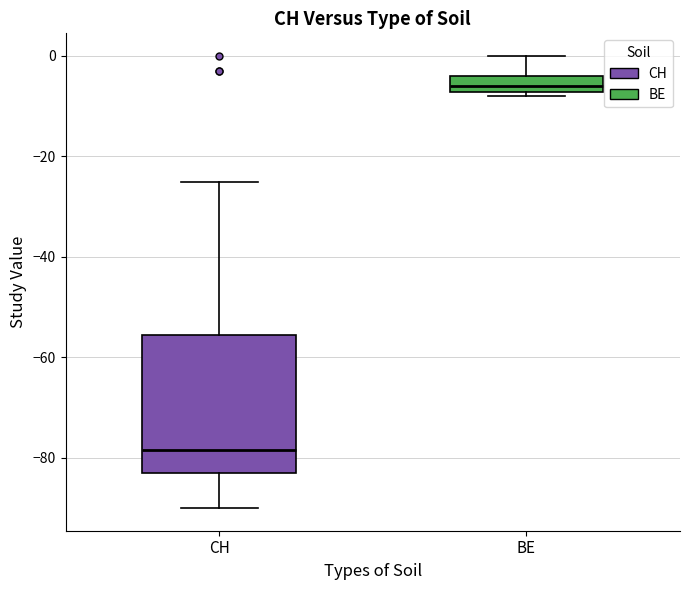

Where does the median line of the box for CH sit on the y-axis? The values are not printed on the chart, so give them approximately, as read against the axis.

-78